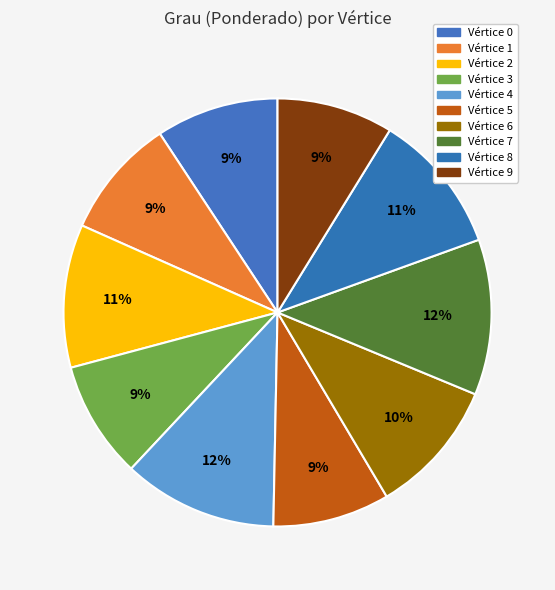

To the nearest percent, what is the difference between the largest and smallest slice percentages?

3%